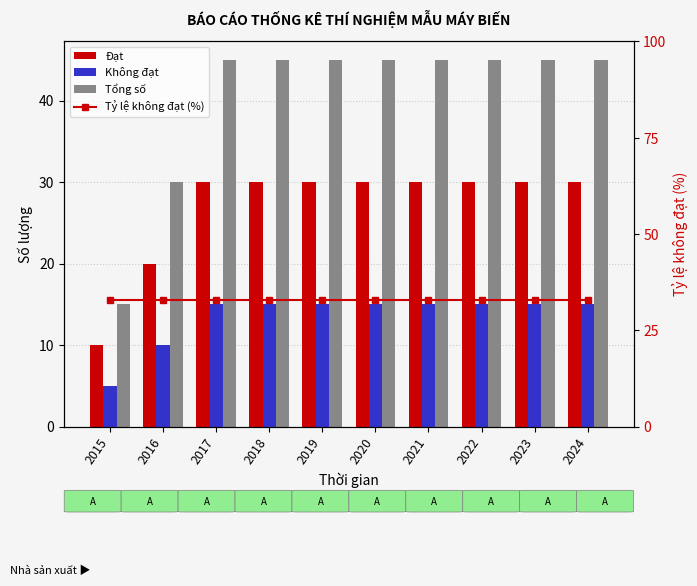

What is the approximate value of Không đạt at 2018, to the nearest 10?

20